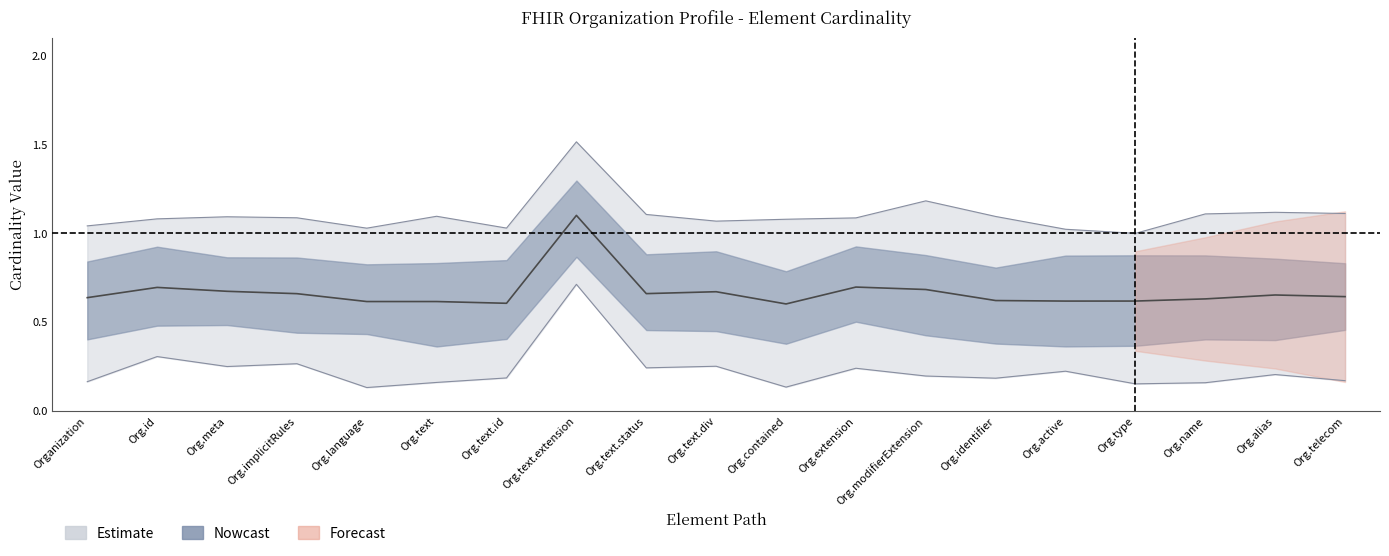

True or false: Max and Base Min intersect in this chart.

False